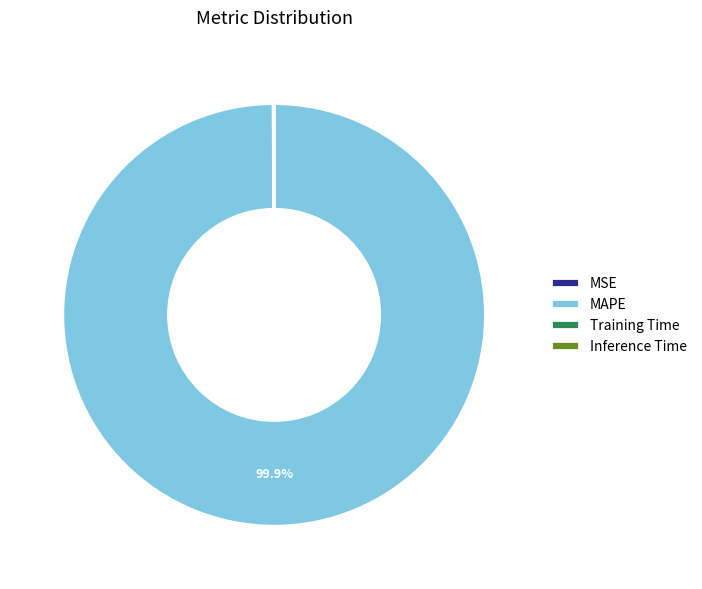

Does MAPE account for over 50% of the chart?

Yes